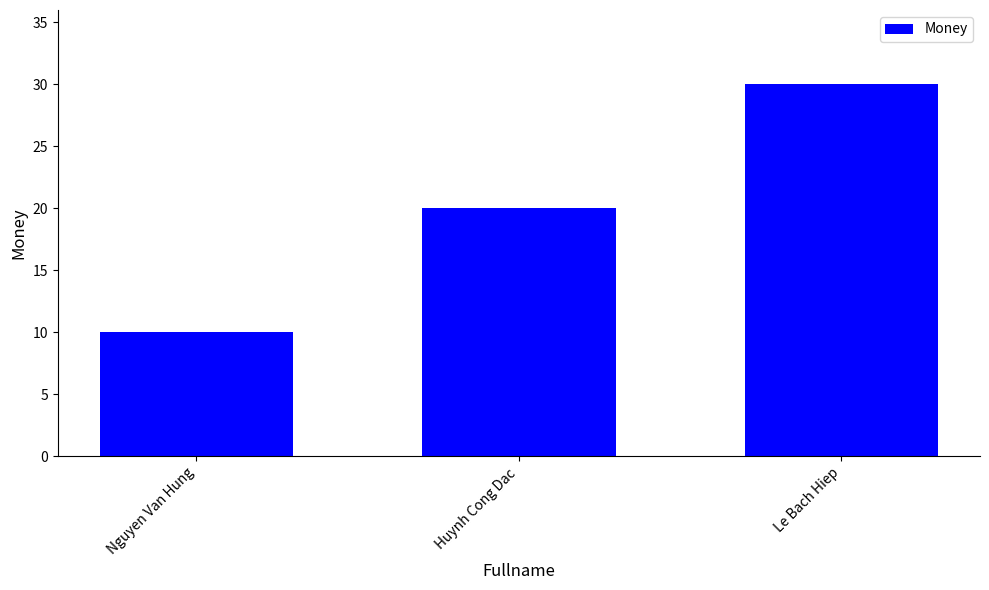

The chart shows a value of 30 at Le Bach Hiep. True or false?

True